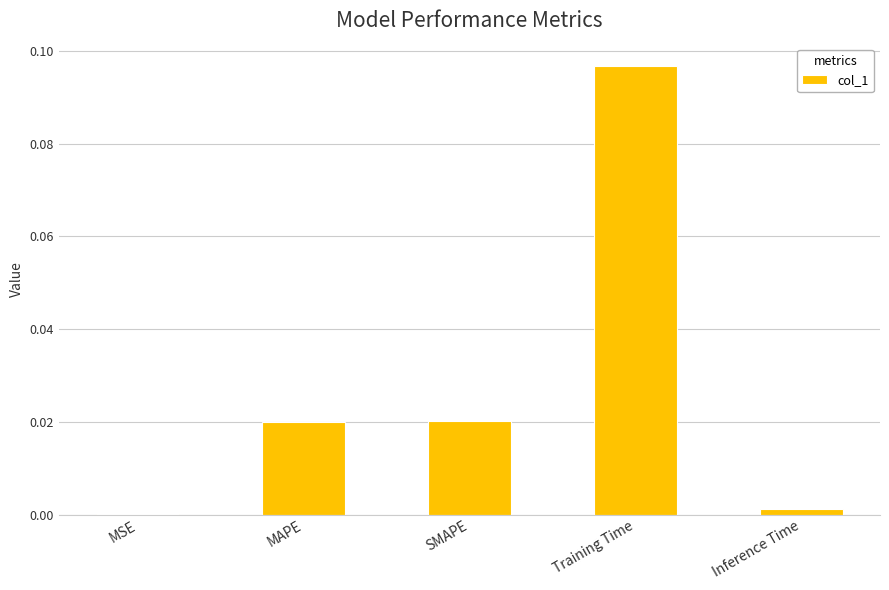

Is it true that the value at Training Time is 0.2?

False